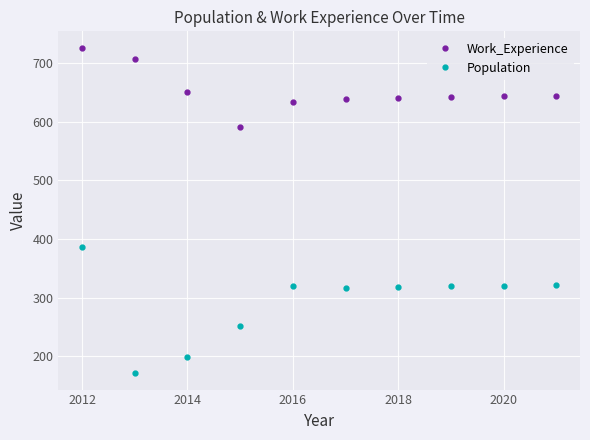

What is the lowest value of the Work_Experience series?

591